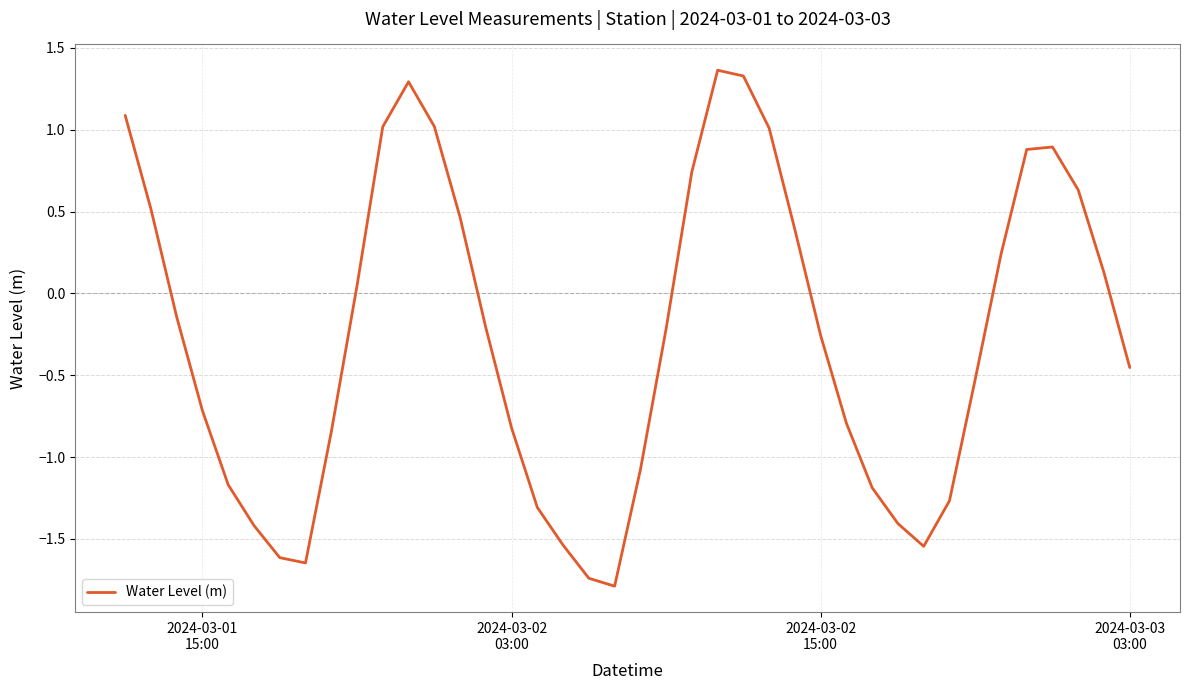

What is the smallest value displayed?

-1.8